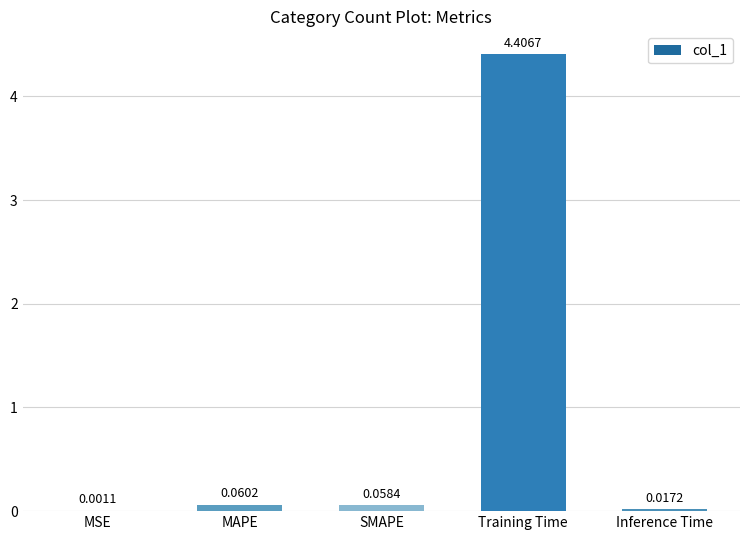

What is the change in value from MSE to MAPE?

+0.1